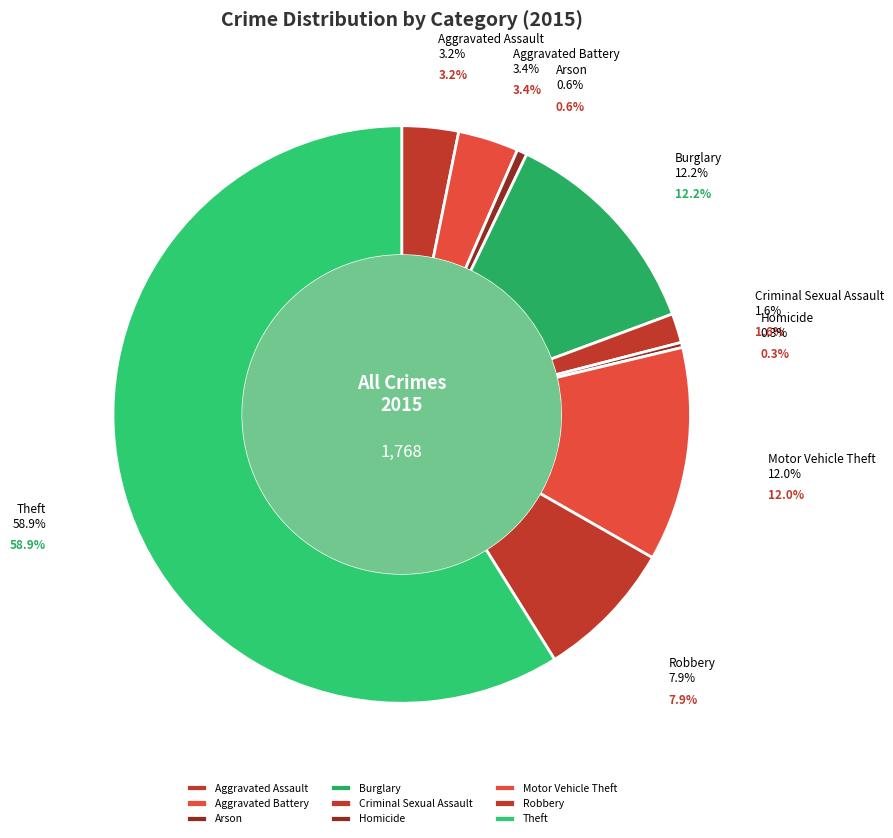

Which slice is the smallest?

Homicide